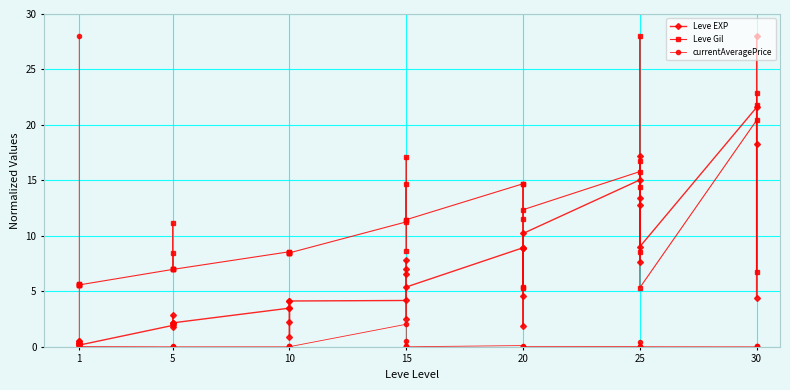

List the series in order of their overall mean, lowest first.

currentAveragePrice, Leve EXP, Leve Gil